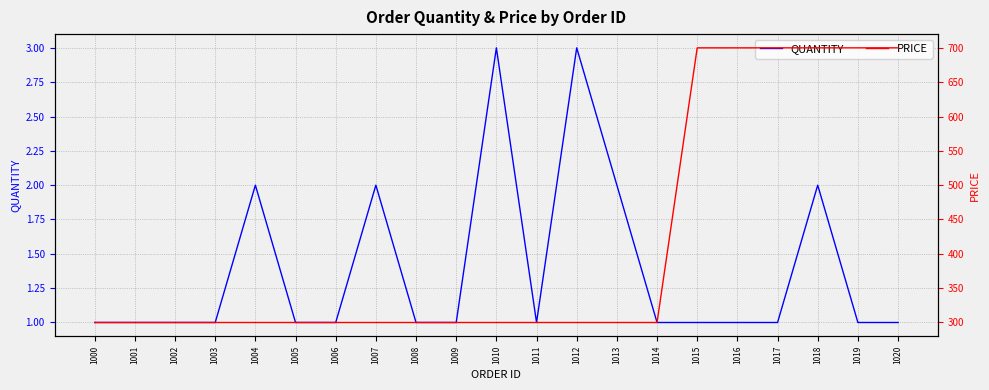

Which series has the largest range (max minus min)?

PRICE